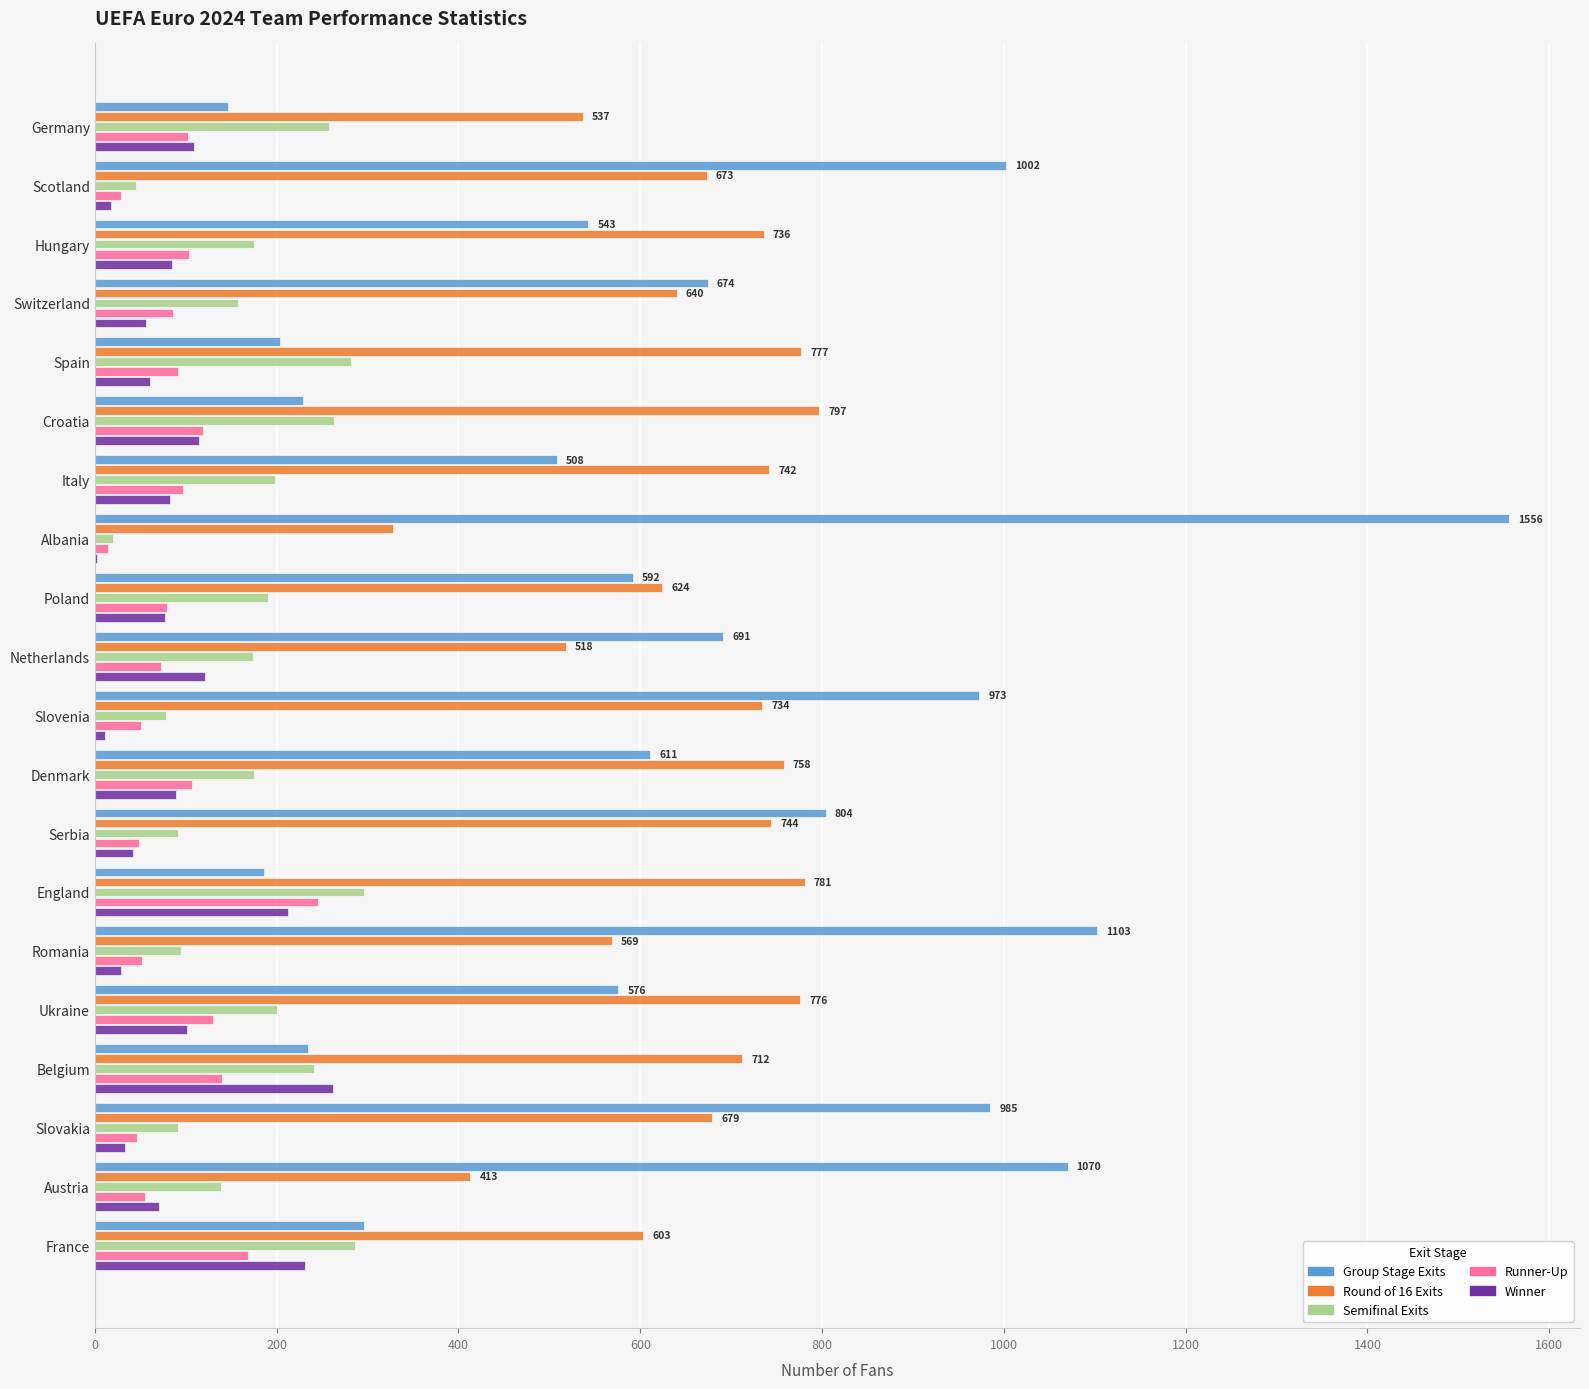

The Group Stage Exits series shows 576 at Ukraine. True or false?

True